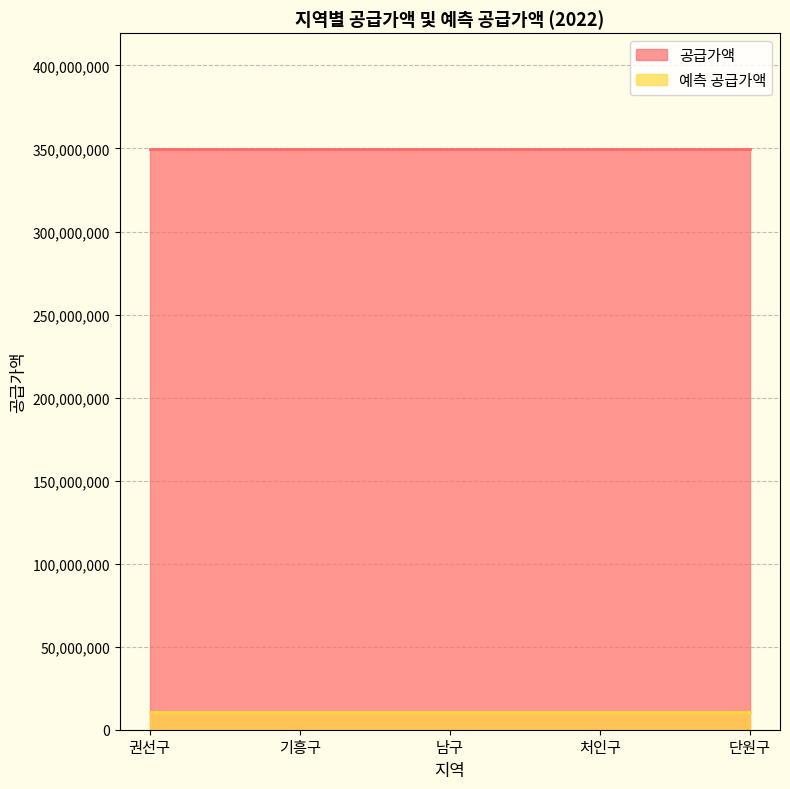

Which series has the largest total across all categories?

공급가액